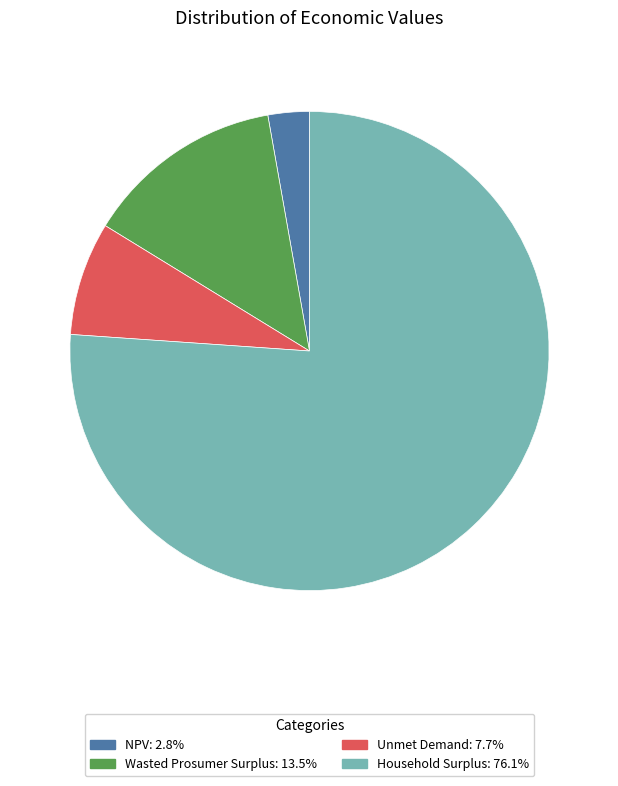

What is the smallest slice in the pie chart?

NPV